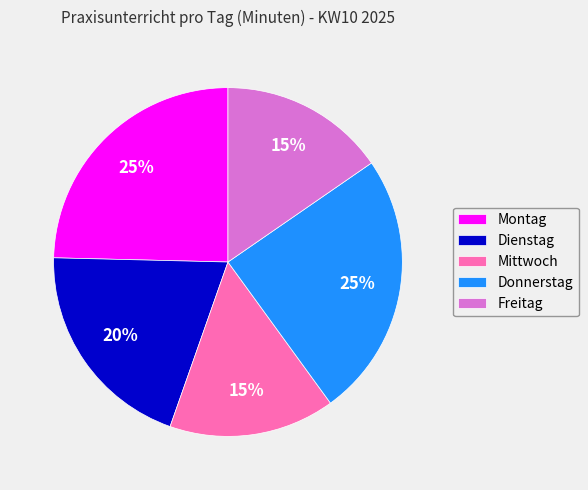

To the nearest percent, what is the average slice percentage?

20%